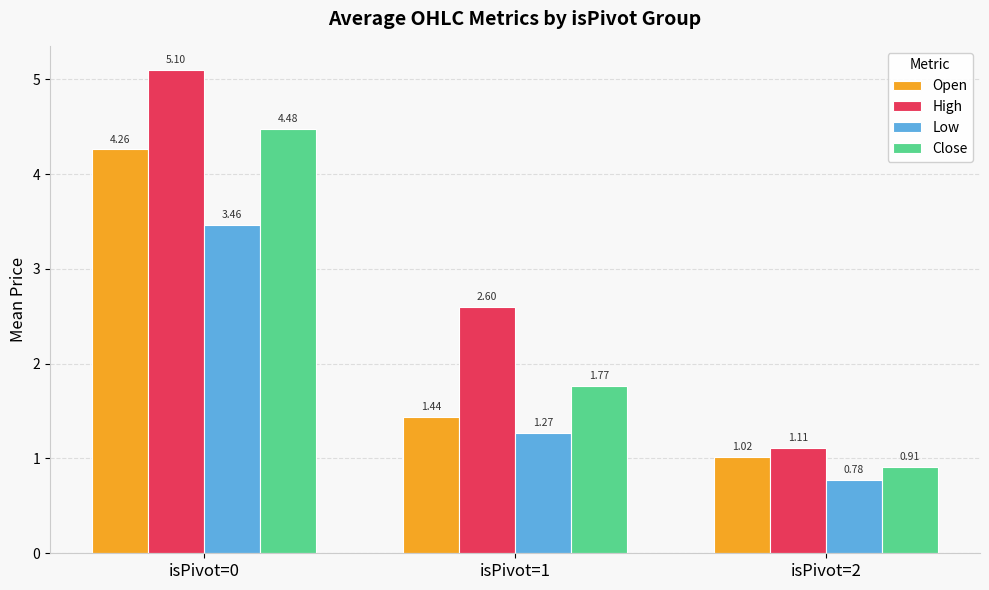

List the labels in order of Open value, largest first.

isPivot=0, isPivot=1, isPivot=2